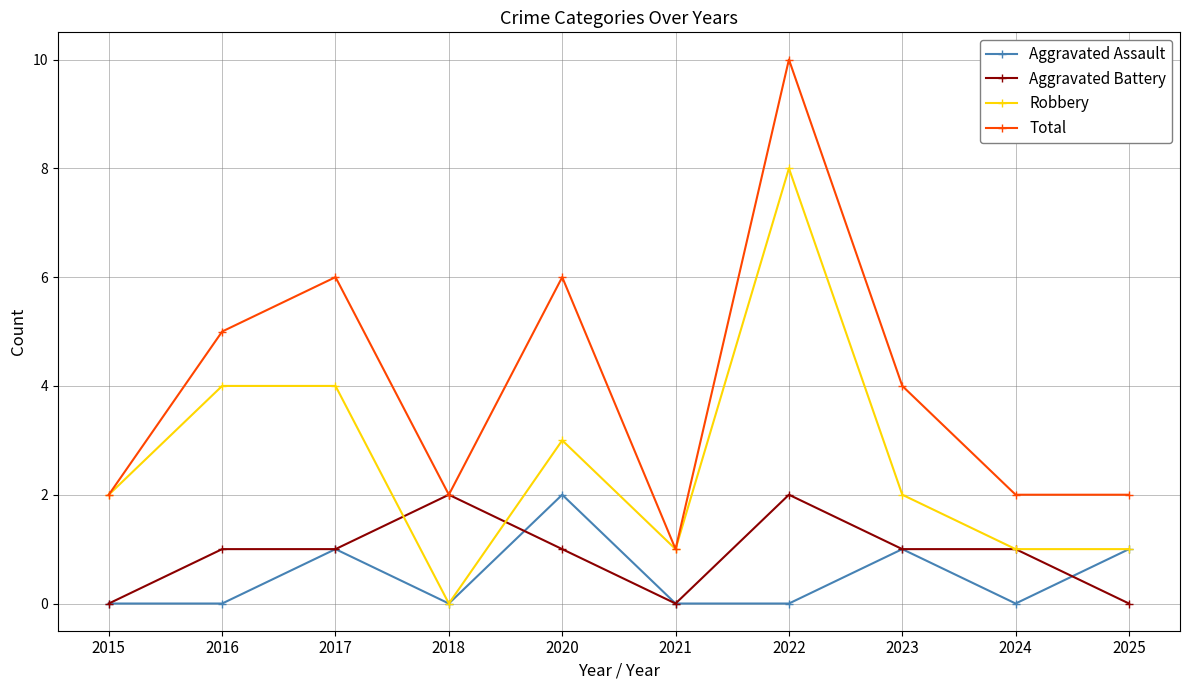

In Aggravated Assault, how many points are higher than both neighbors (excluding endpoints)?

3